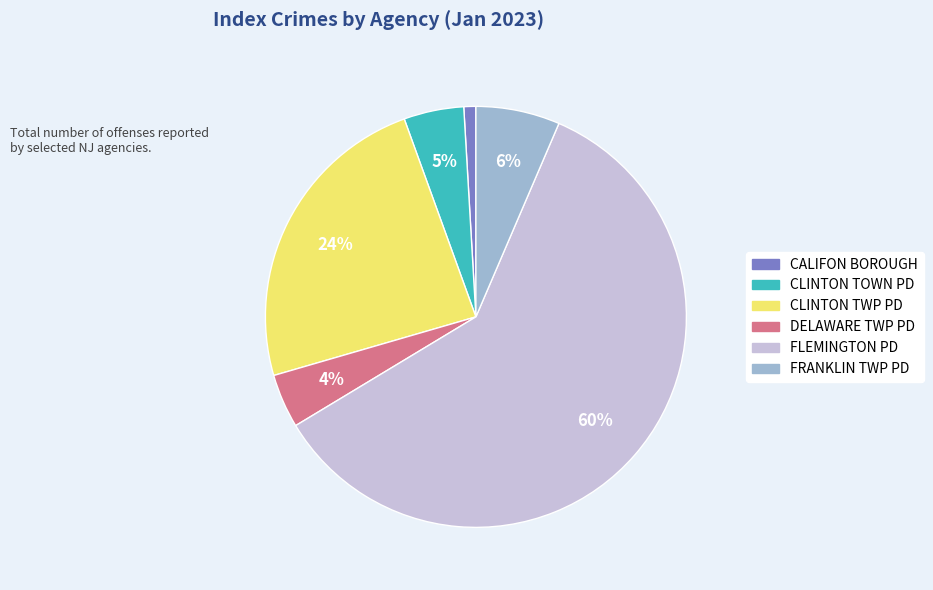

The CALIFON BOROUGH slice represents 1% of the pie. True or false?

True